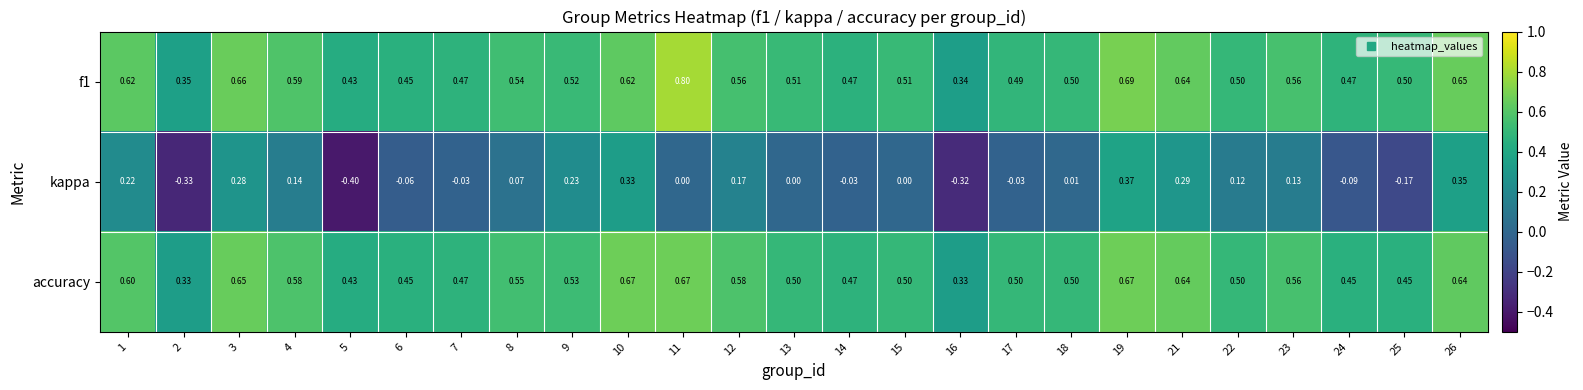

Which series changed the most between 3 and 25?

kappa